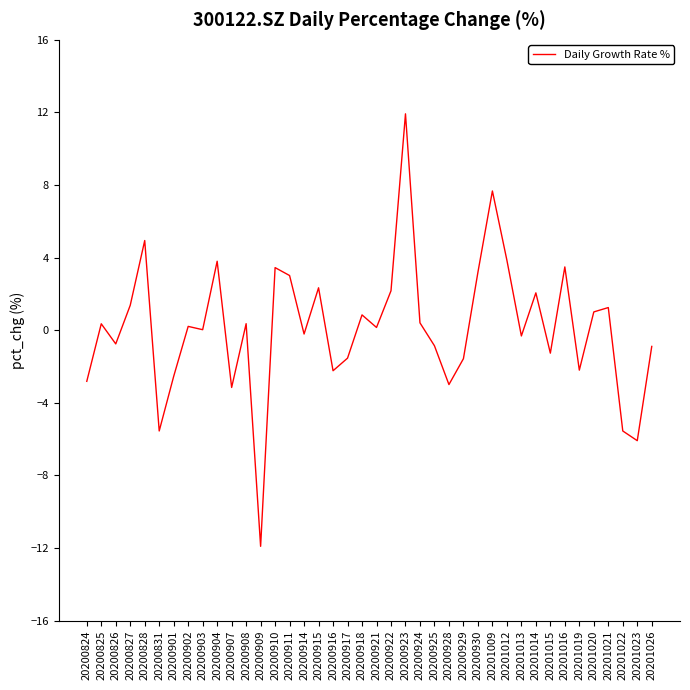

What is the minimum value shown in the chart?

-11.9